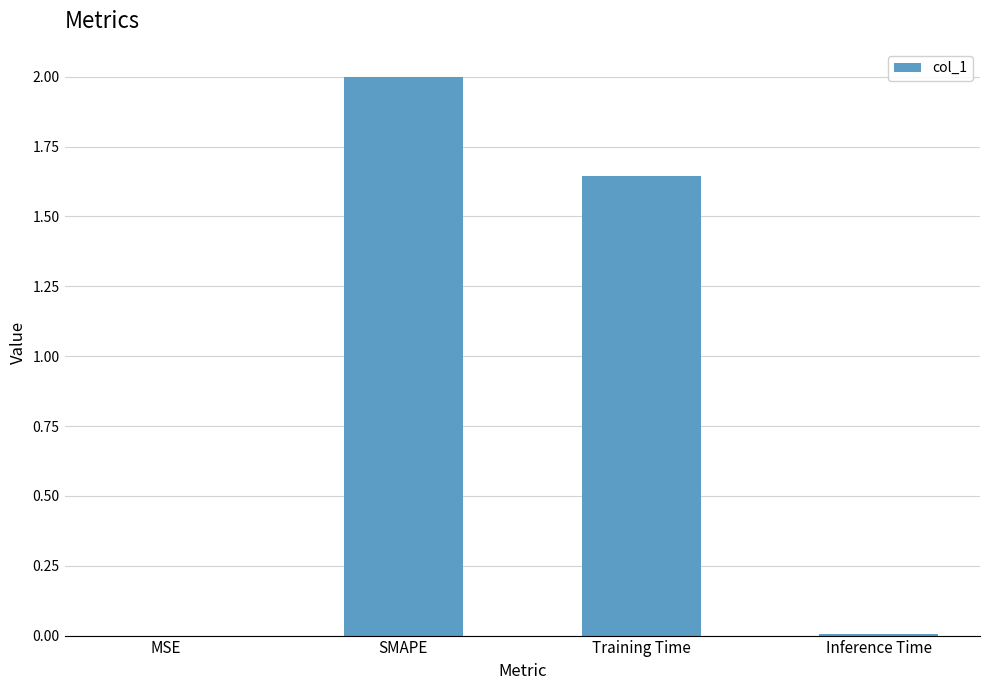

Approximately how many times larger is the value at Training Time compared to SMAPE?

0.8